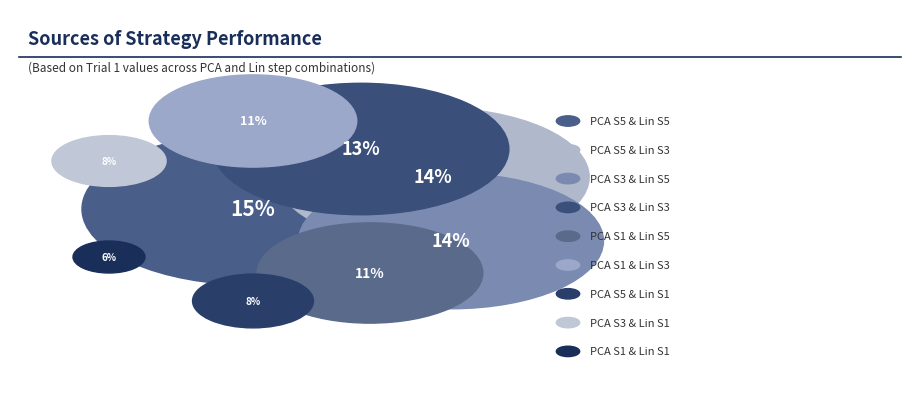

To the nearest percent, what percentage of the pie is PCA Step 1 and Lin Step 1?

6%